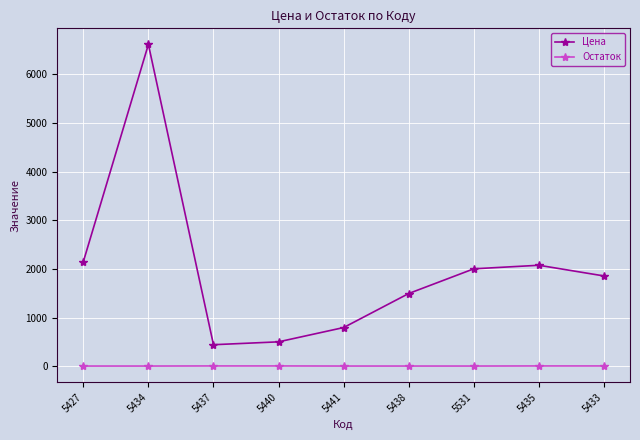

What is the maximum value for Остаток?

4